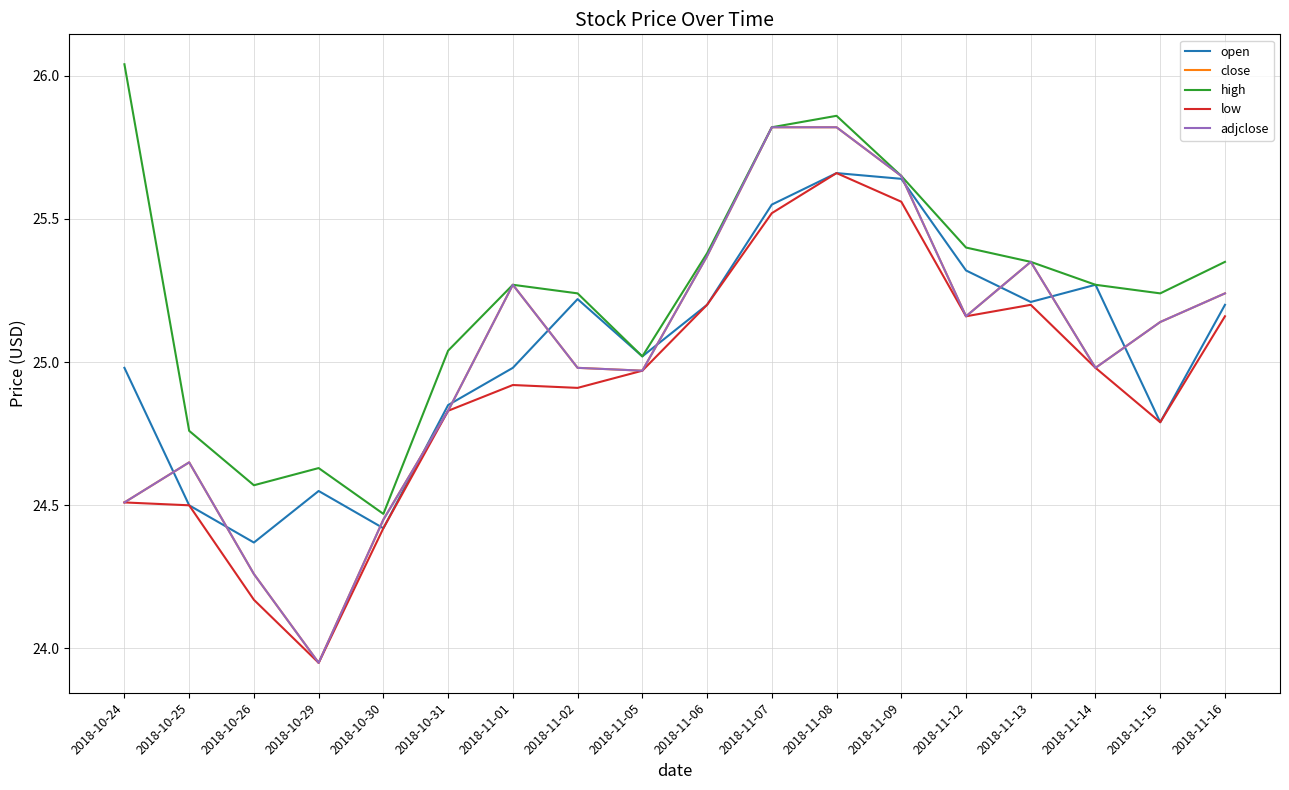

What is the lowest value of the adjclose series?

24.0